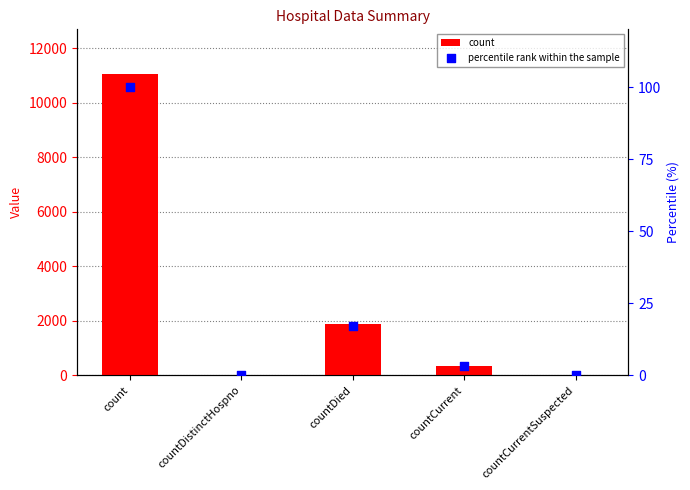

What is the total value across all series at count?

11131.0